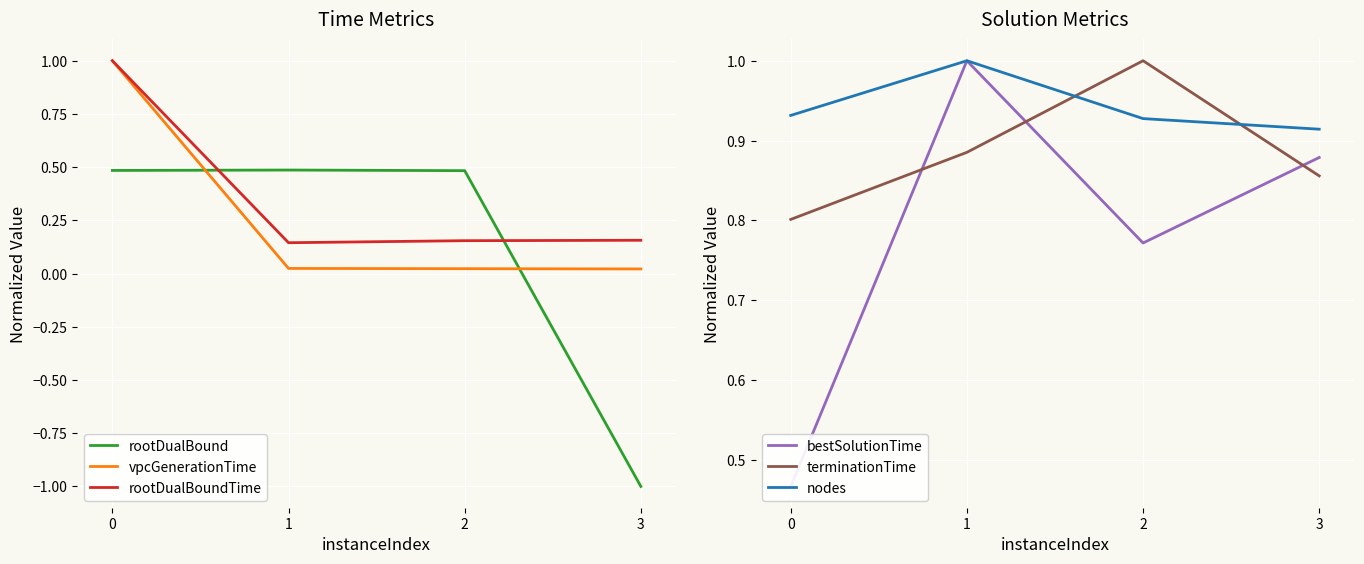

Reading left to right, list all the values displayed in this chart.

rootDualBound: 0=0.5	1=0.5	2=0.5	3=-1.0
vpcGenerationTime: 0=1.0	1=0.0	2=0.0	3=0.0
rootDualBoundTime: 0=1.0	1=0.1	2=0.2	3=0.2
bestSolutionTime: 0=0.5	1=1.0	2=0.8	3=0.9
terminationTime: 0=0.8	1=0.9	2=1.0	3=0.9
nodes: 0=0.9	1=1.0	2=0.9	3=0.9